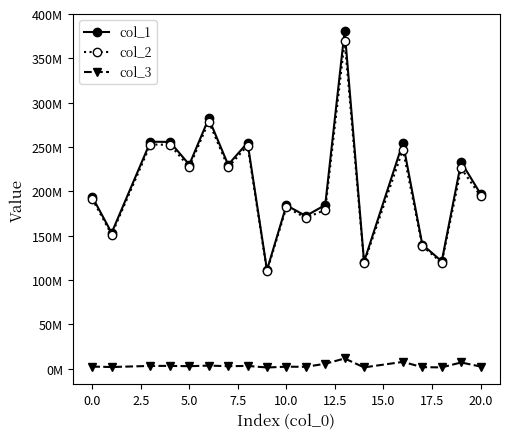

What is the value of the col_2 point at the 10th from the left?

182021777.2